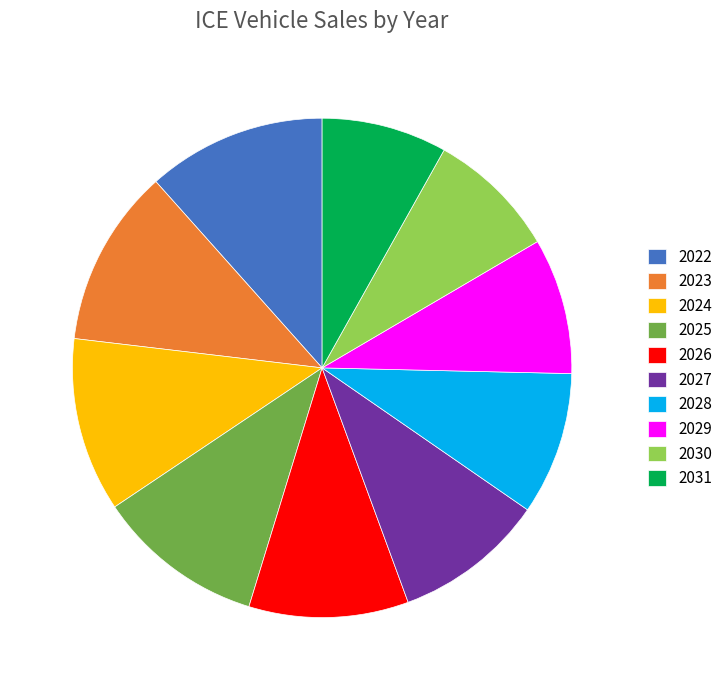

The 2026 slice represents 4% of the pie. True or false?

False